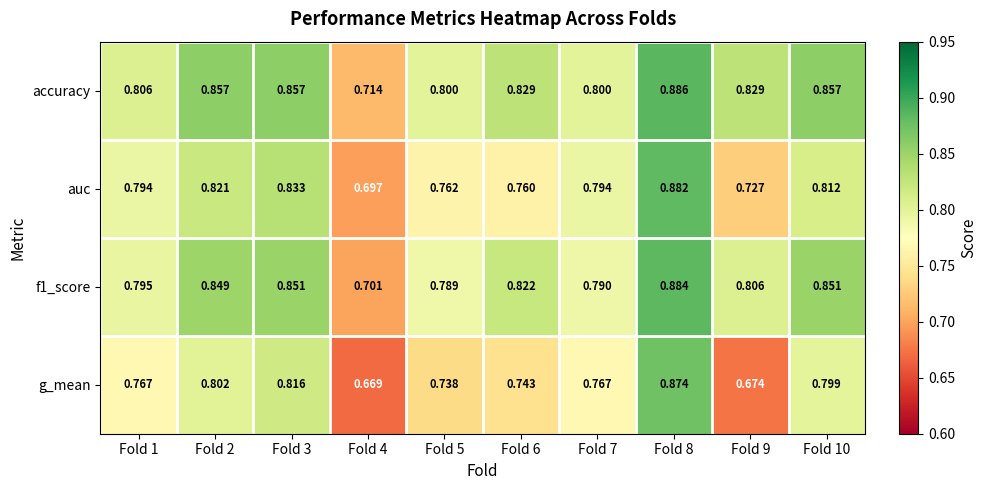

Which series changed the most between Fold 3 and Fold 8?

g_mean